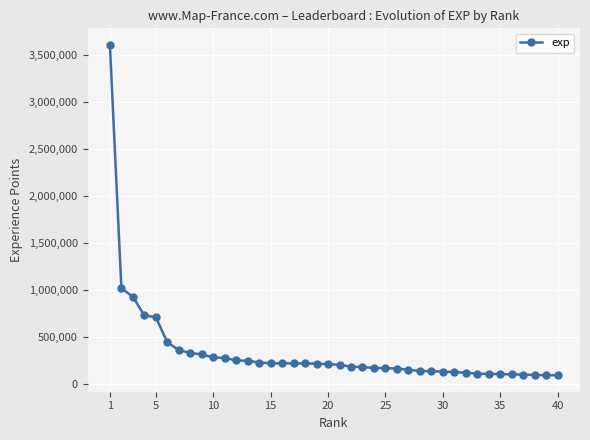

What is the difference between the maximum and minimum values?

3512823